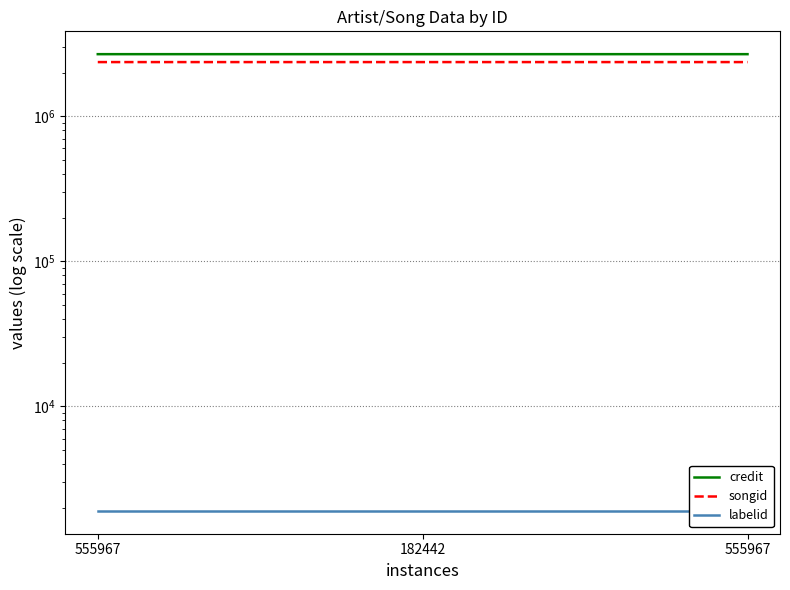

What is the smallest value displayed?

1906